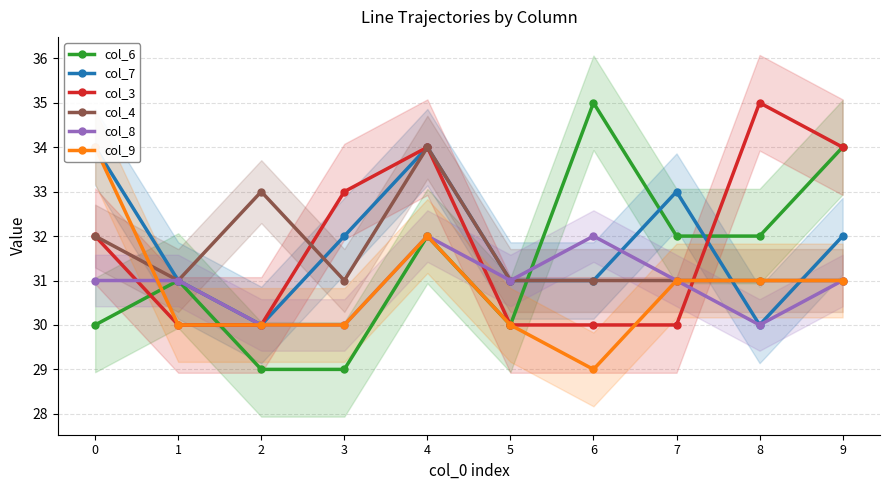

Count the number of categories in the chart.

10